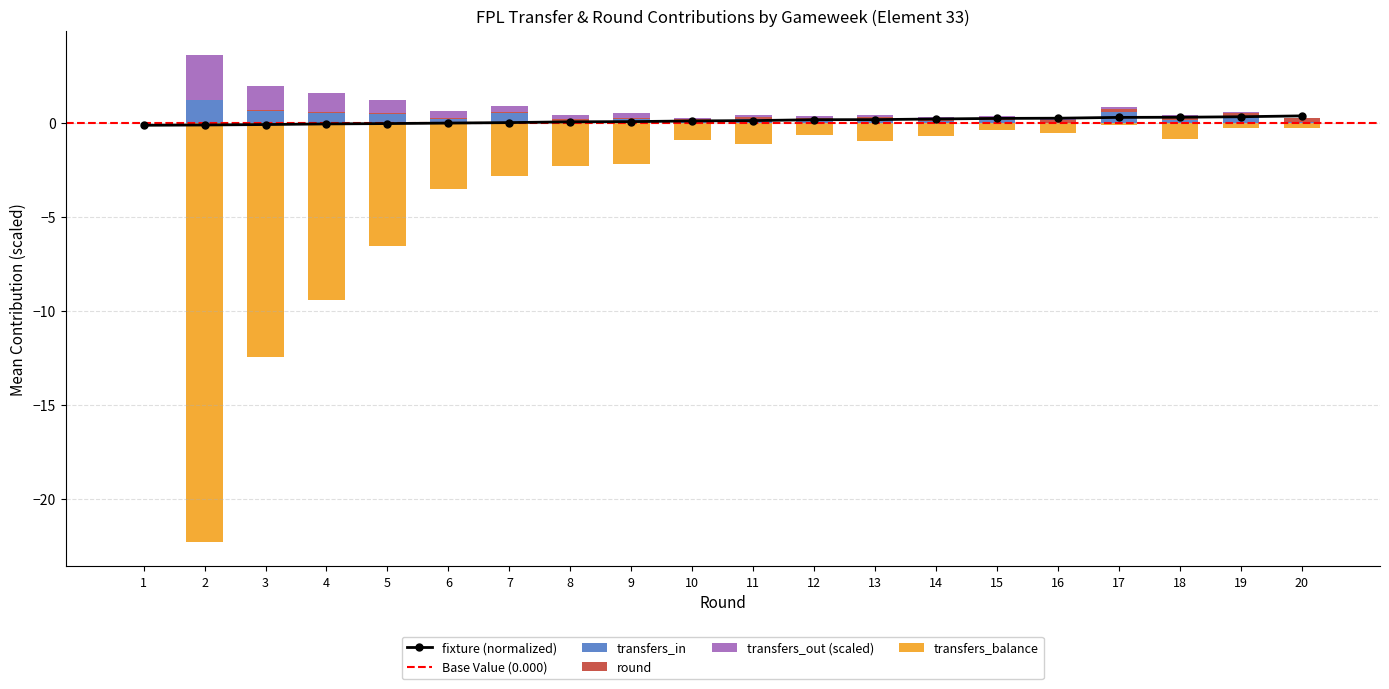

Which series has the widest spread of values?

transfers_balance